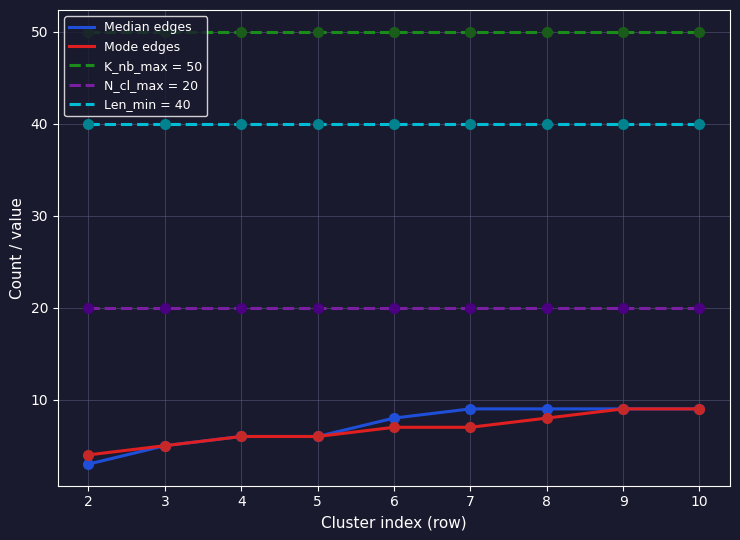

What is the maximum value shown in the chart?

50